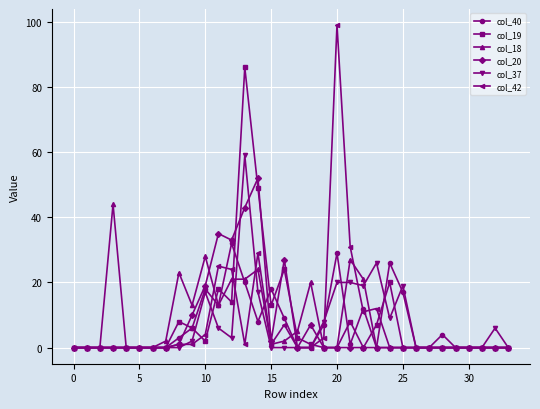

What is the difference between the second highest and minimum values in the col_19 series?

49